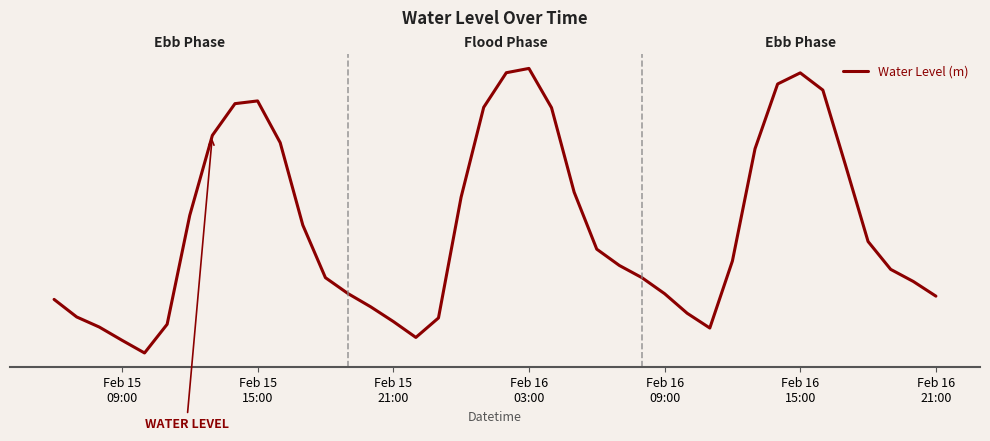

Does the chart have visible grid lines?

No